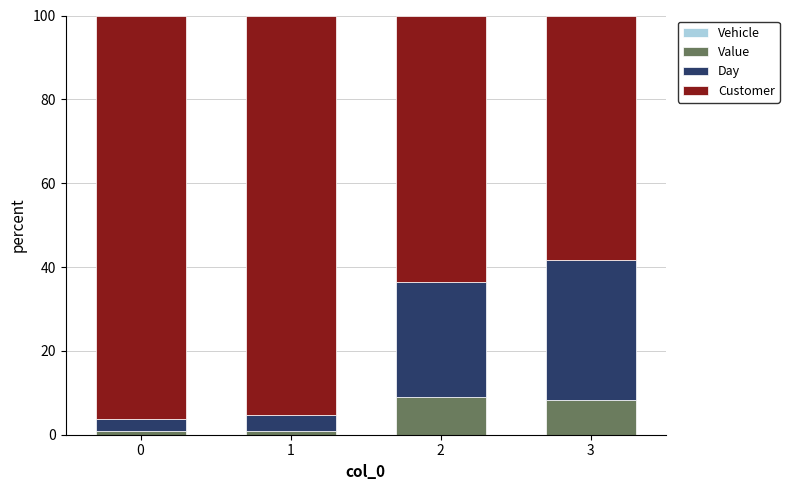

What is the total value across all series at 2?

100.0